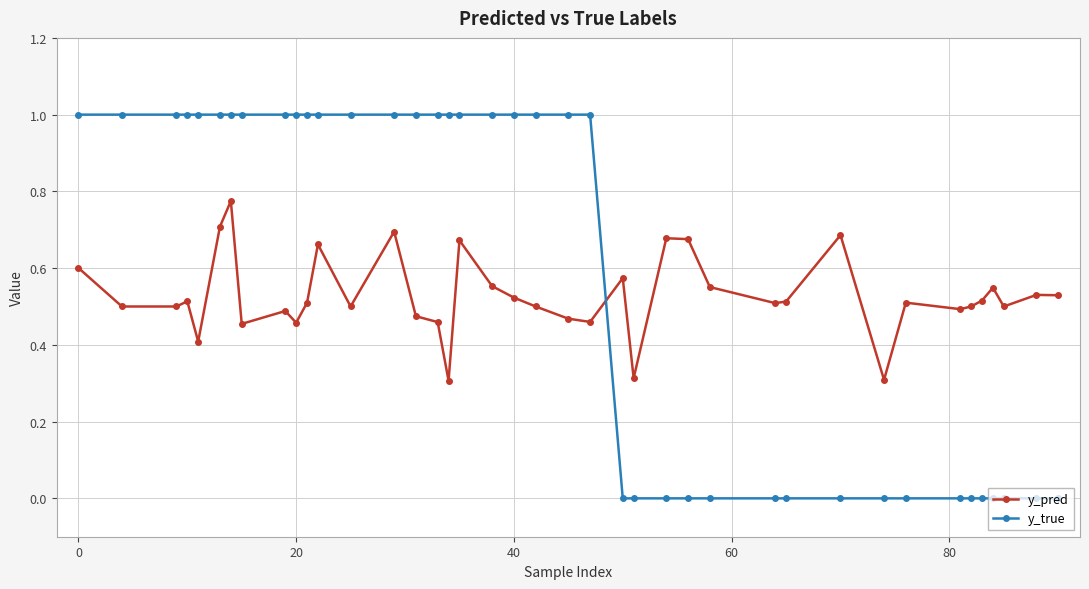

Rank the series by their maximum value, from lowest to highest.

y_pred, y_true